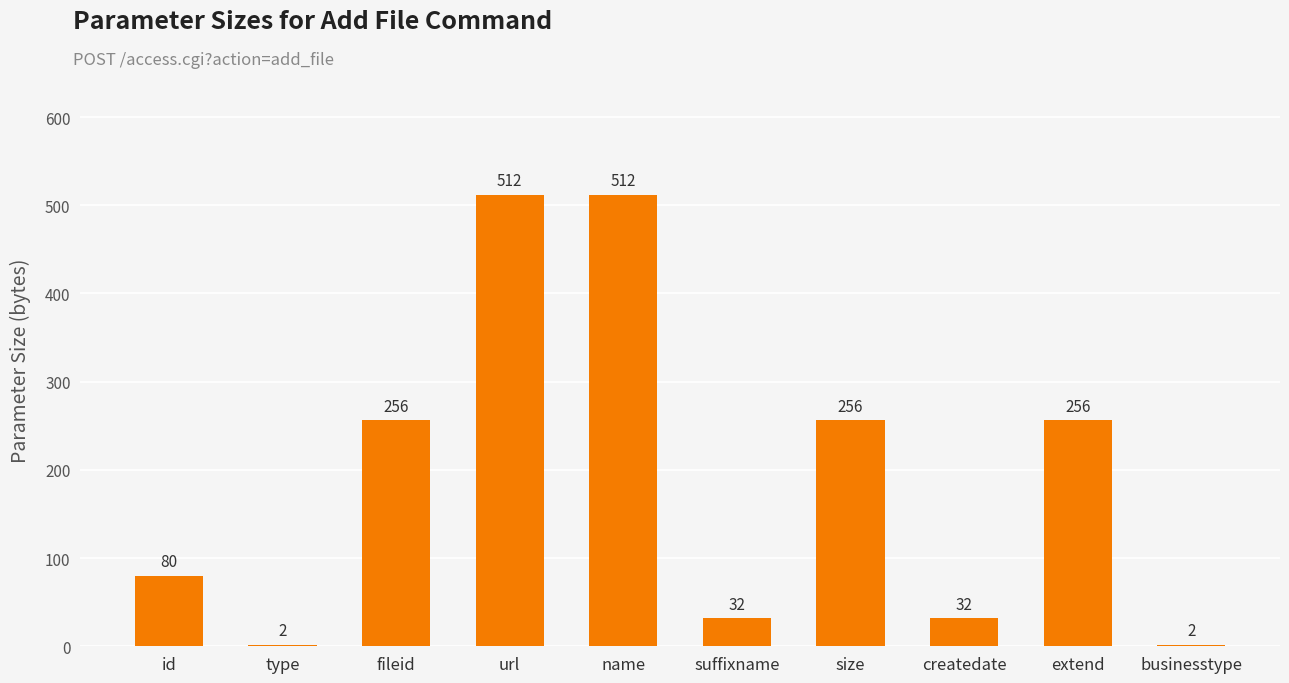

What is the difference between the maximum and minimum values?

510